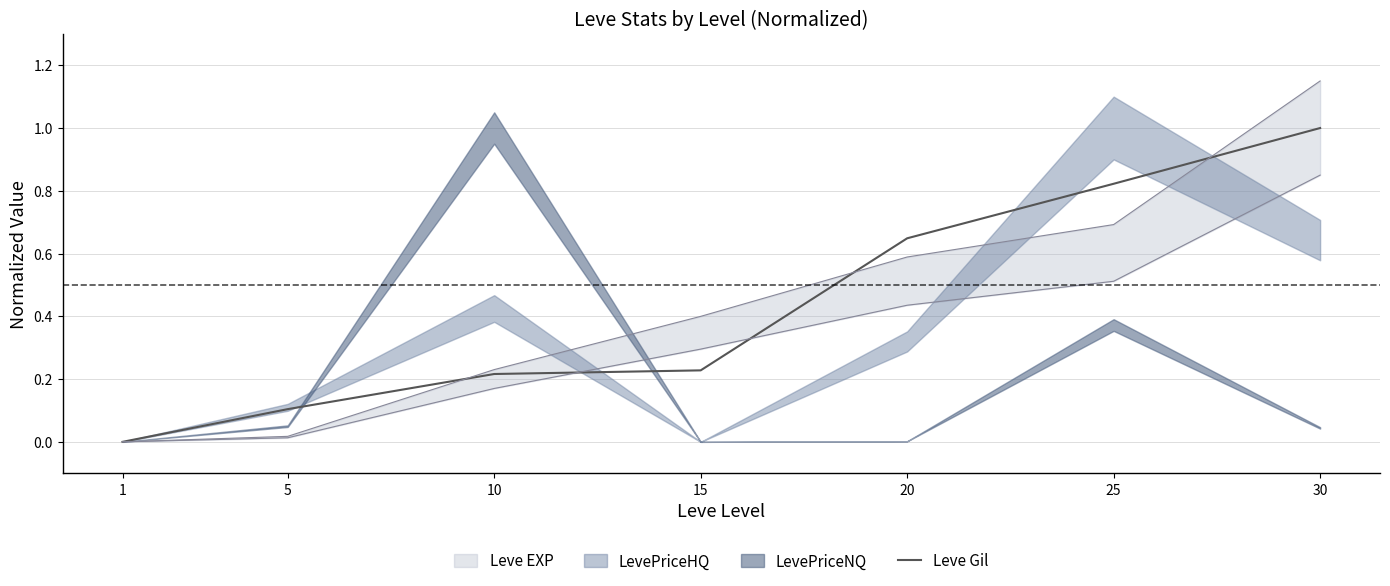

Is it true that Leve Gil equals 0.0 at 1?

True